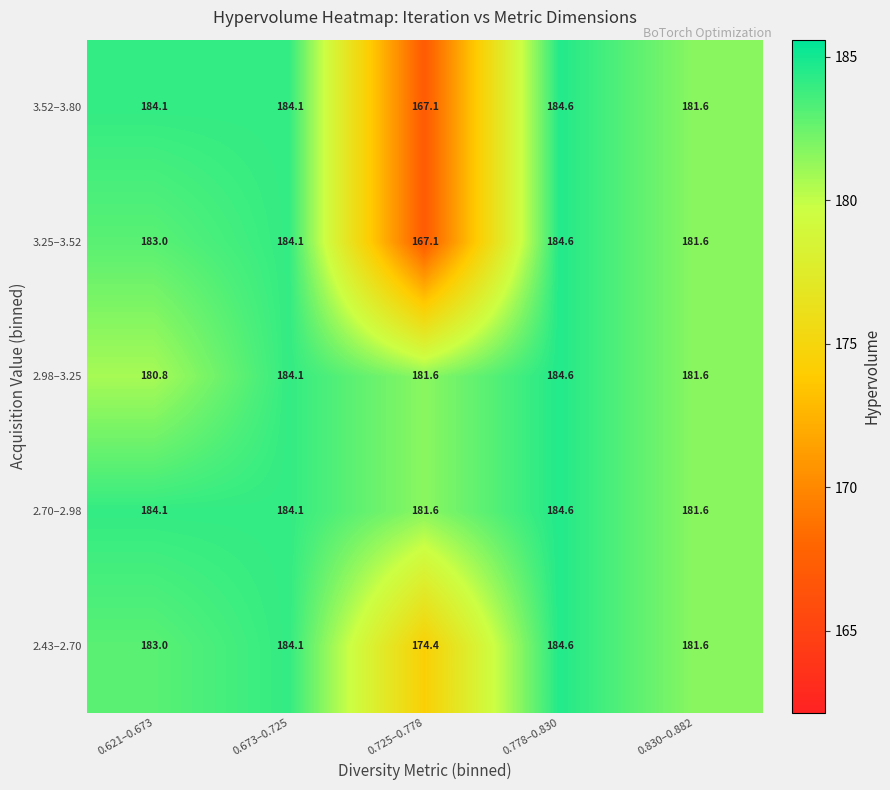

Reading left to right, transcribe all the data shown in this chart.

3.52–3.80: 0.621–0.673=184.1	0.673–0.725=184.1	0.725–0.778=167.1	0.778–0.830=184.6	0.830–0.882=181.6
3.25–3.52: 0.621–0.673=183.0	0.673–0.725=184.1	0.725–0.778=167.1	0.778–0.830=184.6	0.830–0.882=181.6
2.98–3.25: 0.621–0.673=180.8	0.673–0.725=184.1	0.725–0.778=181.6	0.778–0.830=184.6	0.830–0.882=181.6
2.70–2.98: 0.621–0.673=184.1	0.673–0.725=184.1	0.725–0.778=181.6	0.778–0.830=184.6	0.830–0.882=181.6
2.43–2.70: 0.621–0.673=183.0	0.673–0.725=184.1	0.725–0.778=174.4	0.778–0.830=184.6	0.830–0.882=181.6